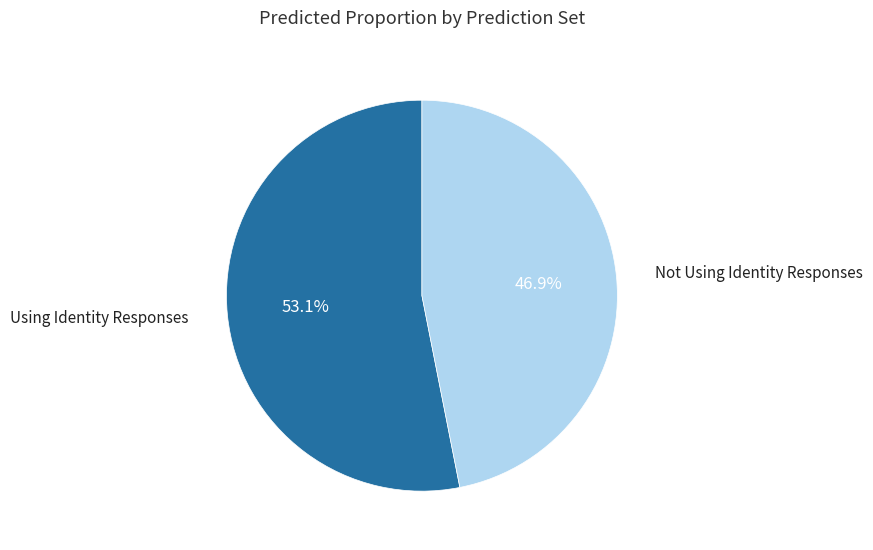

Between Not Using Identity Responses and Using Identity Responses, which is larger?

Using Identity Responses